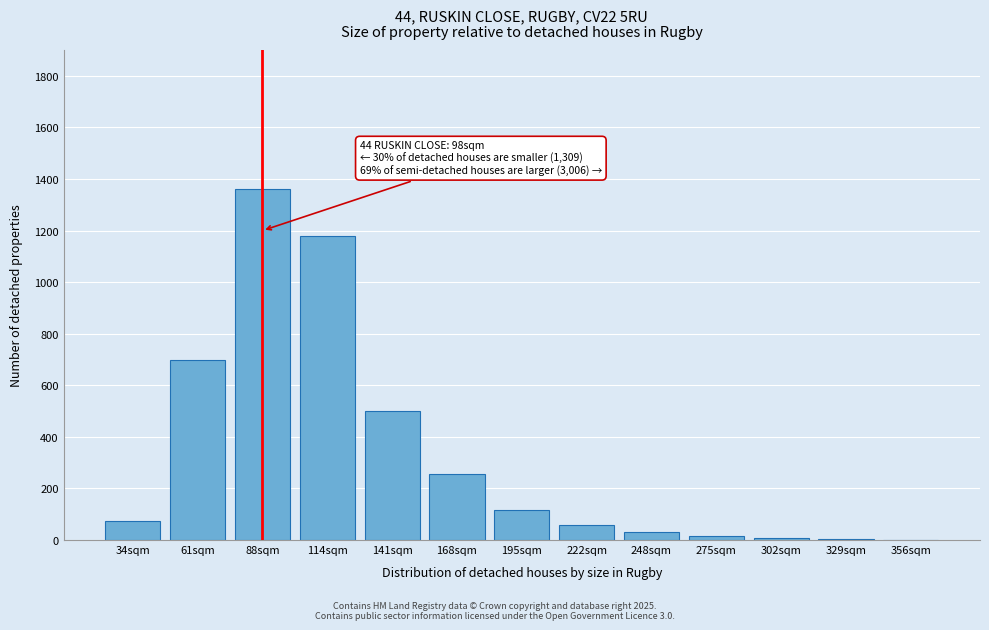

At which category does the chart reach its peak across all series?

88sqm